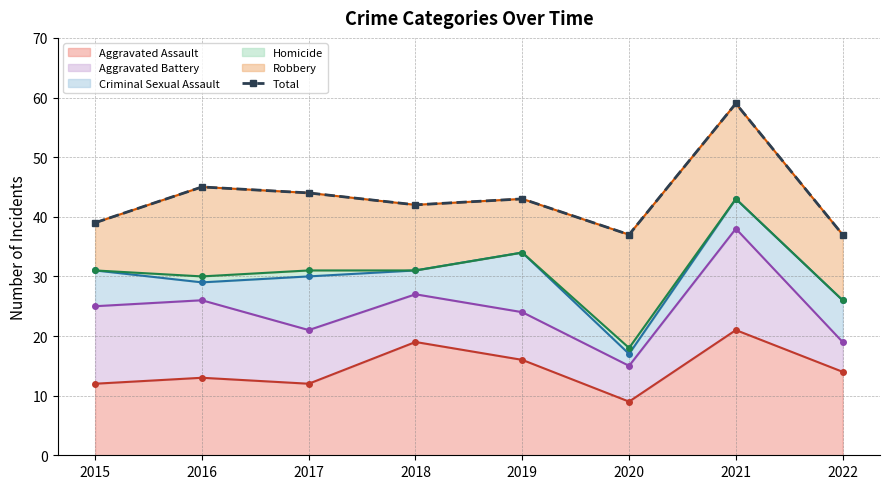

At which label is the value closest to 48?

2016